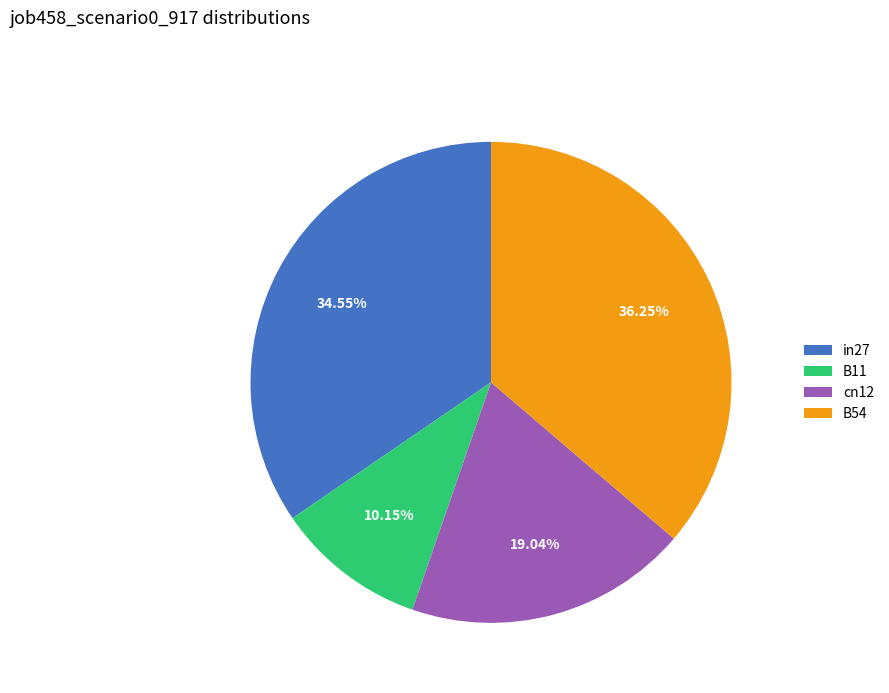

How many slices are in this pie chart?

4